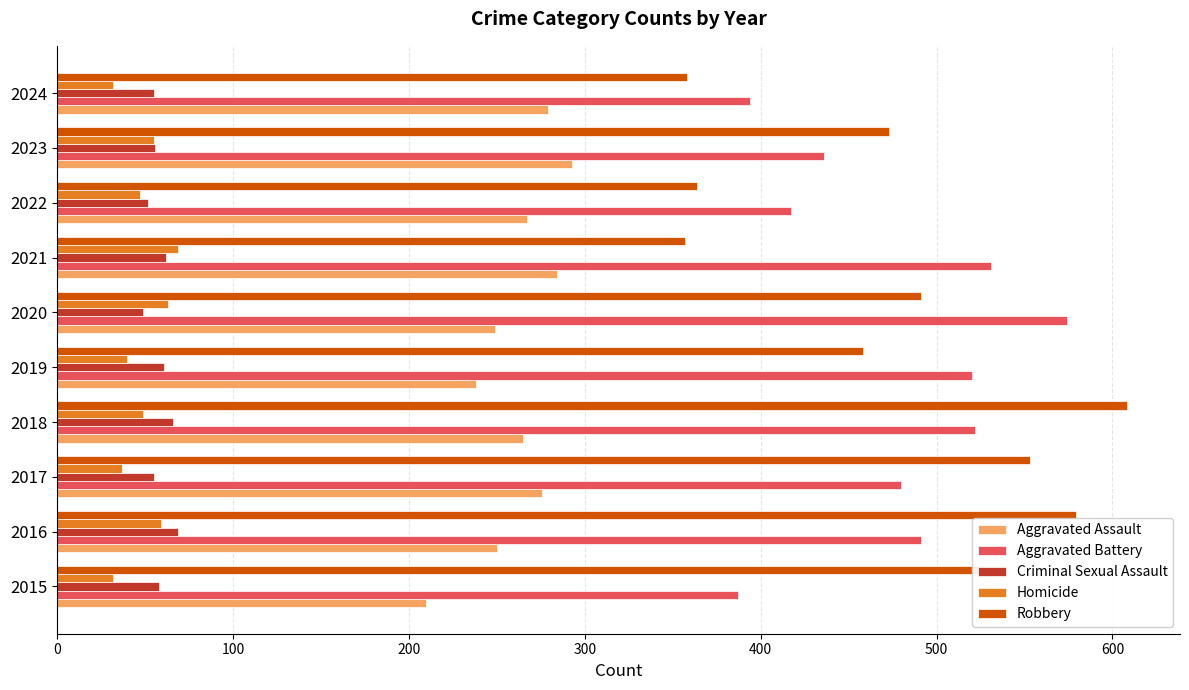

What is the spread (max minus min) of values at 2020?

525